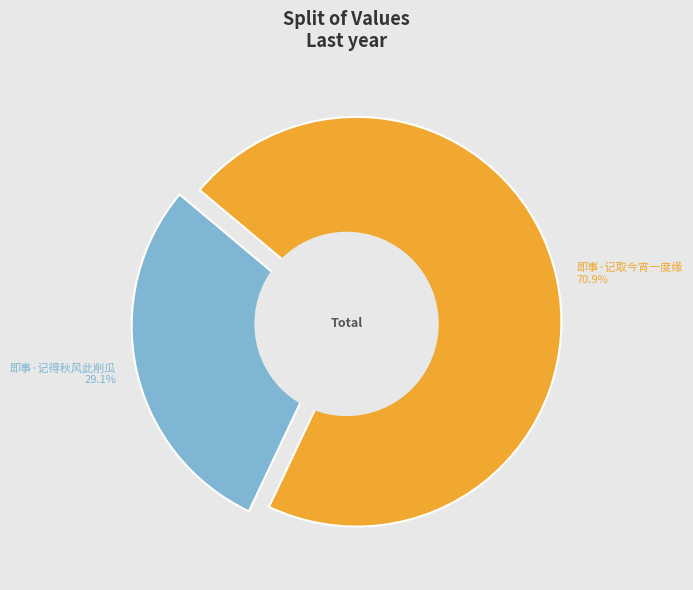

To the nearest percent, what is the difference between the 即事·记取今宵一度缘 and 即事·记得秋风此削瓜 slice percentages?

42%